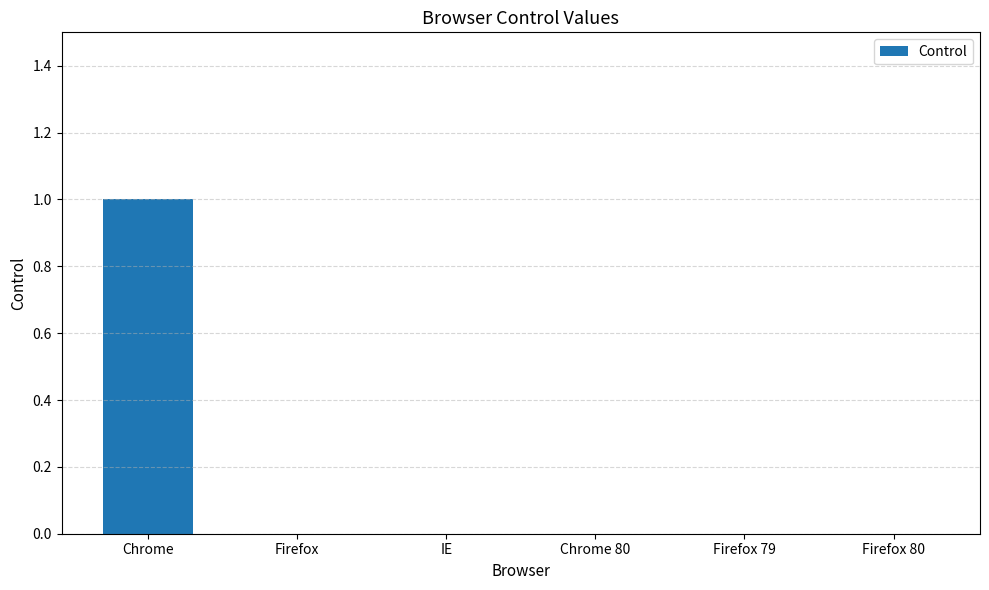

Which label corresponds to the largest value in the chart?

Chrome